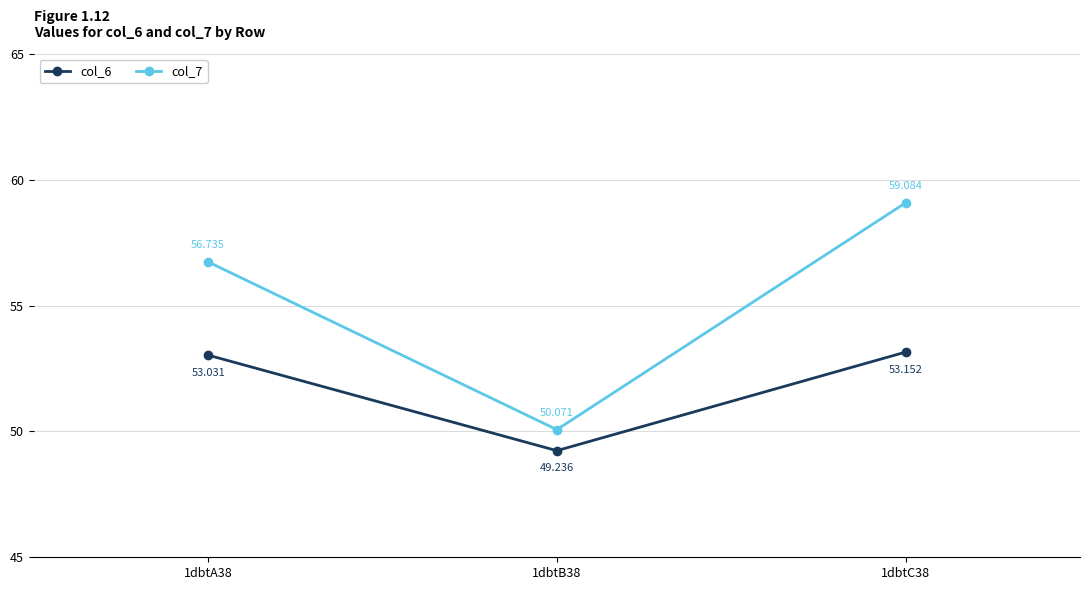

How many lines are shown in the chart?

2